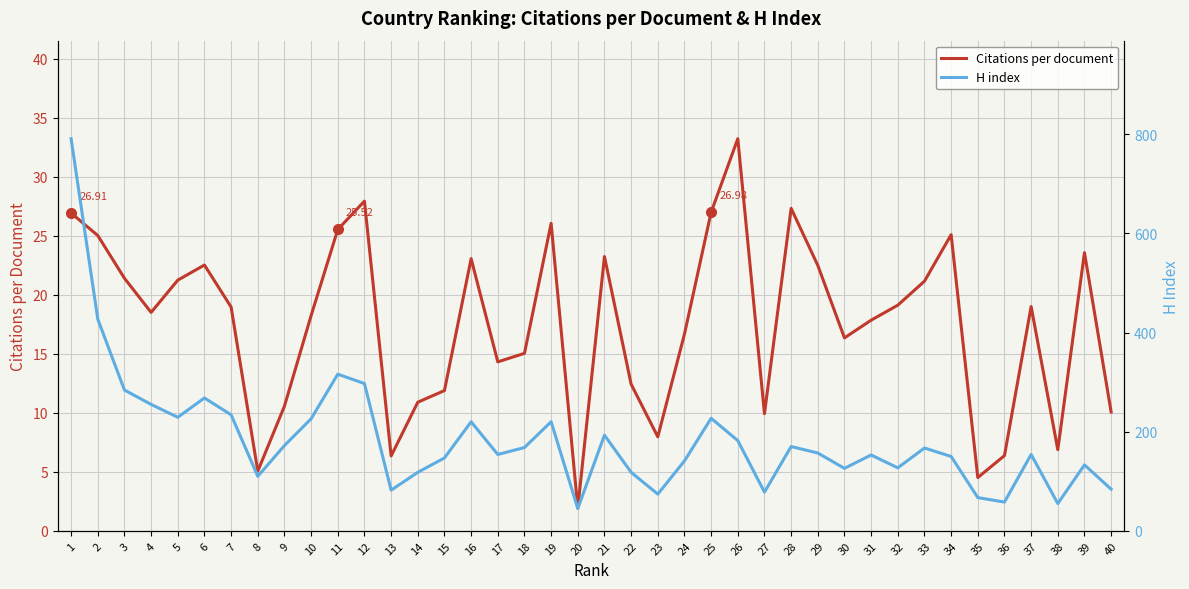

At which category does the chart reach its peak across all series?

1